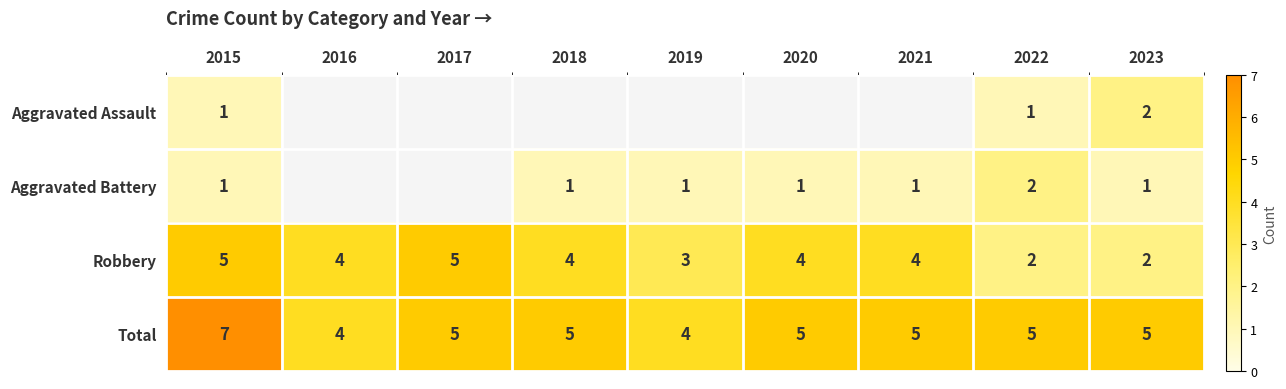

True or false: Total has a value of 4 at 2019.

True